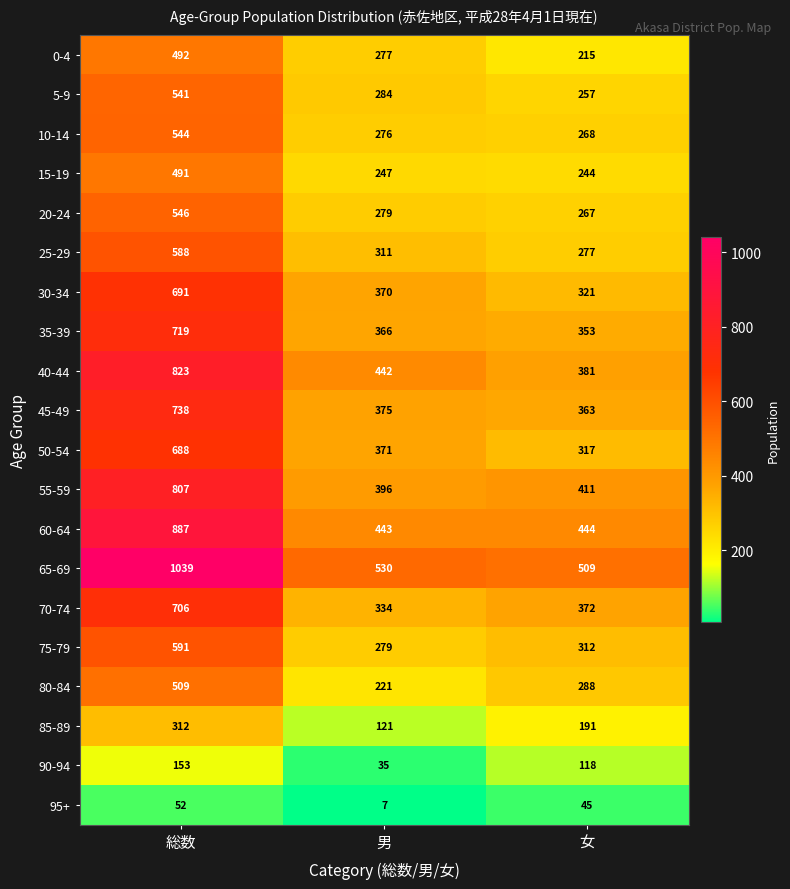

What is the difference between the highest and lowest values at 女?

464